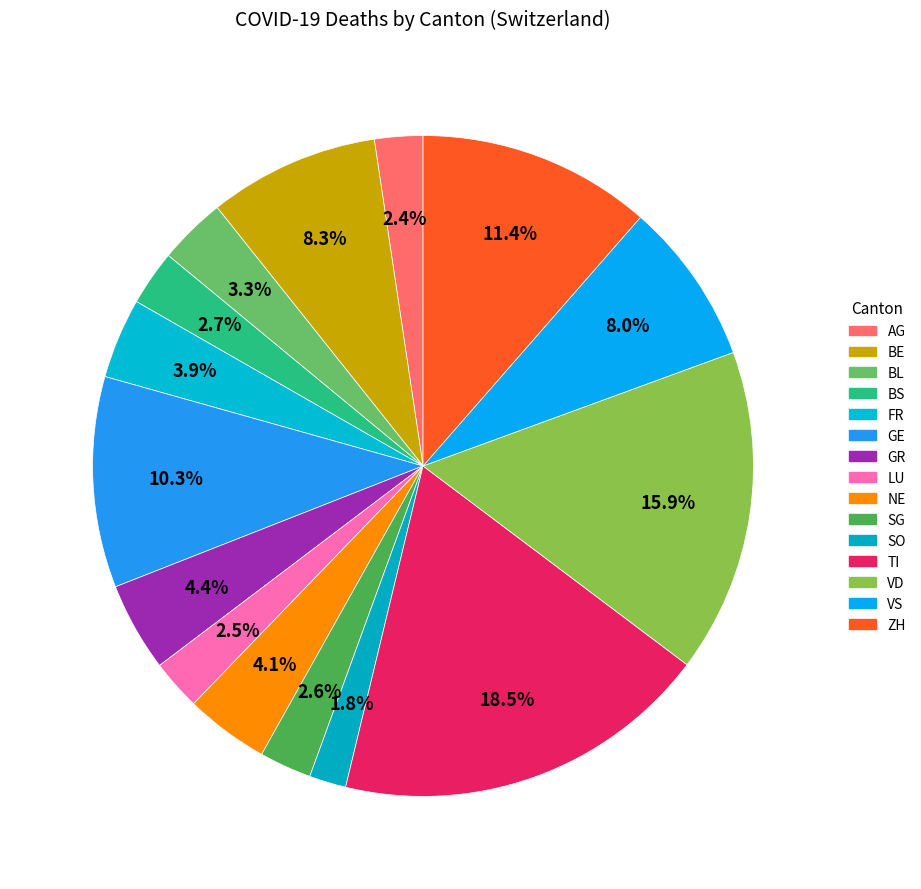

What is the smallest slice in the pie chart?

SO